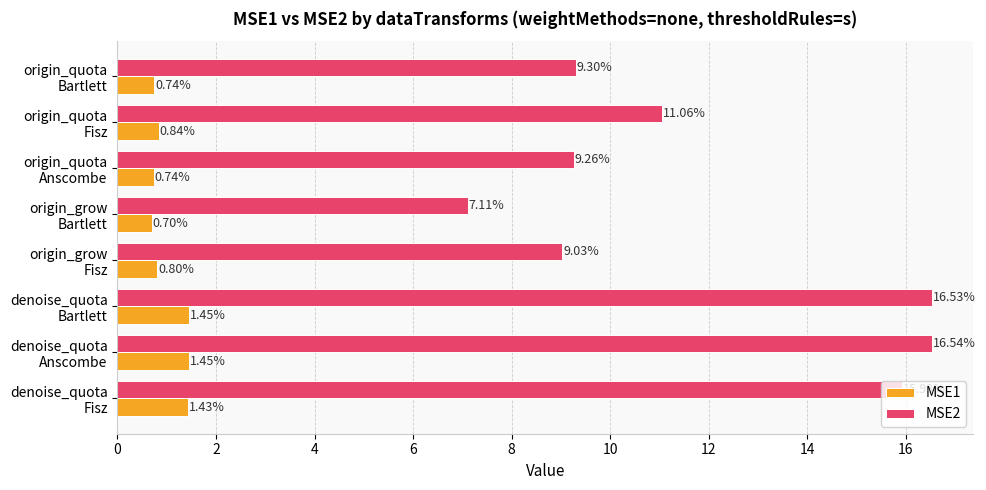

Which series has the largest range (max minus min)?

MSE2